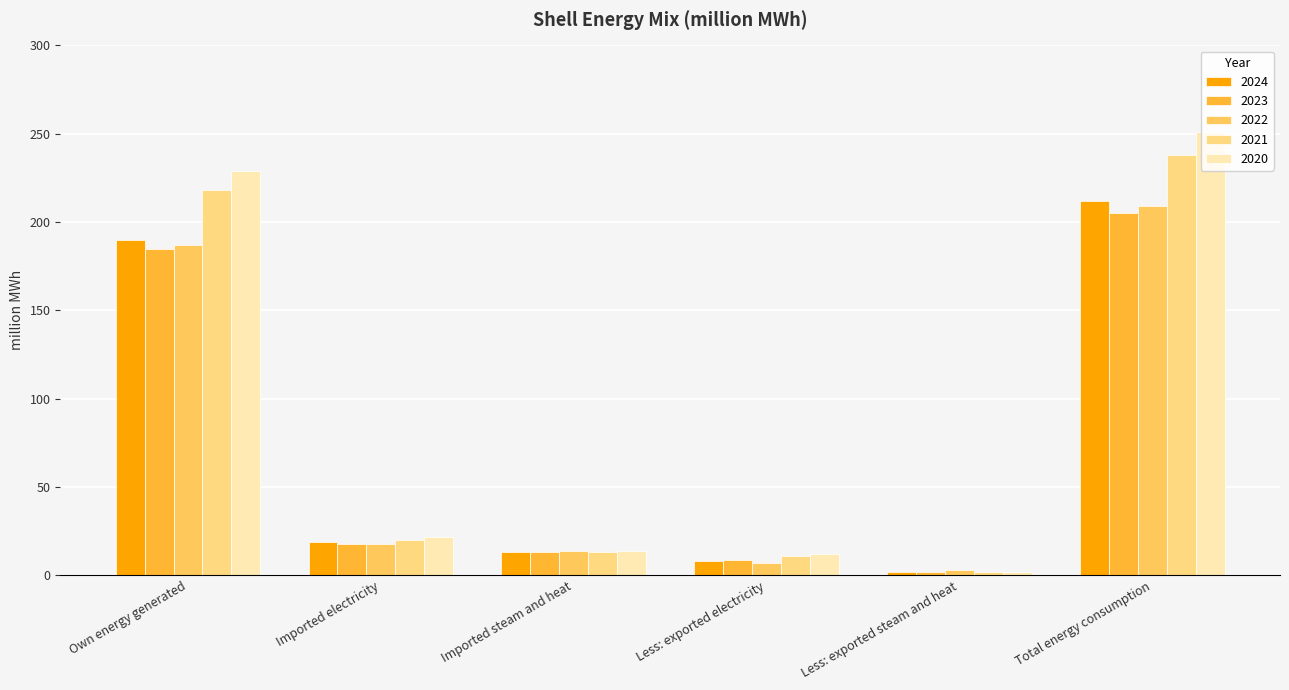

The 2024 series shows 8 at Less: exported electricity. True or false?

True